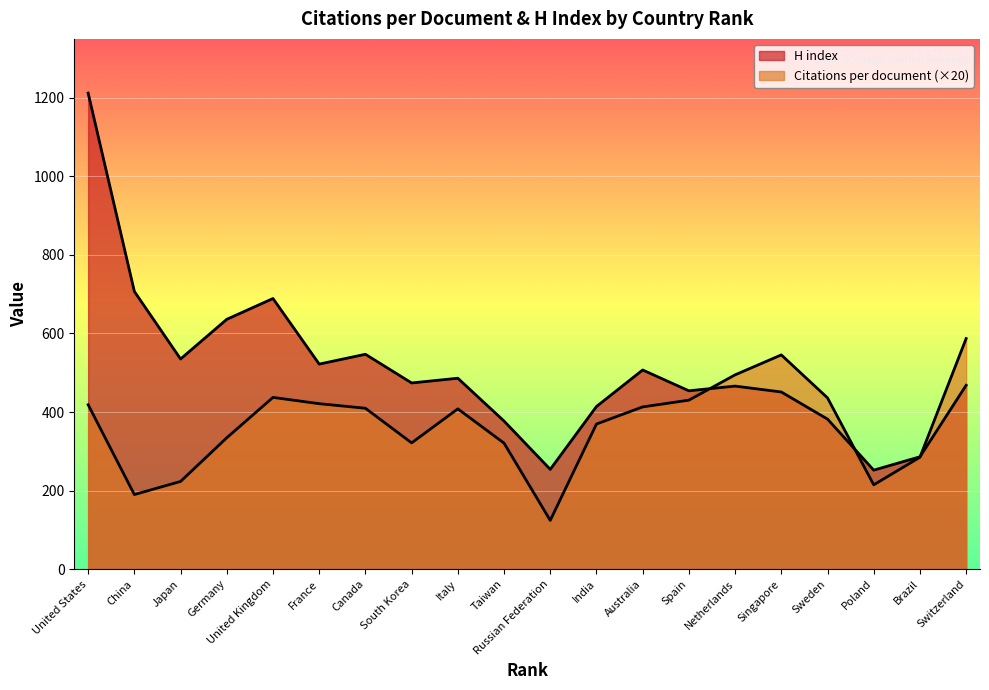

Between Germany and Singapore, which series saw the biggest shift?

Citations per document